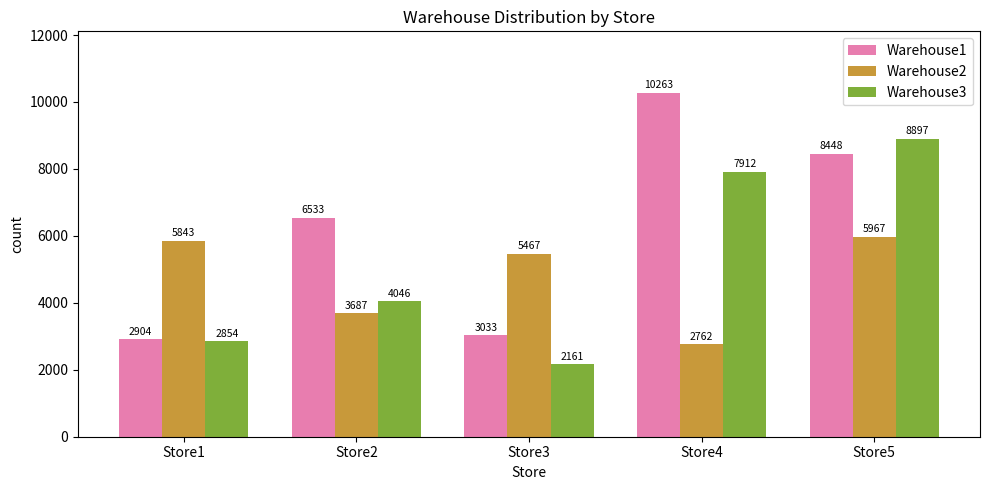

What is the difference between the maximum and minimum values in the Warehouse2 series?

3204.8